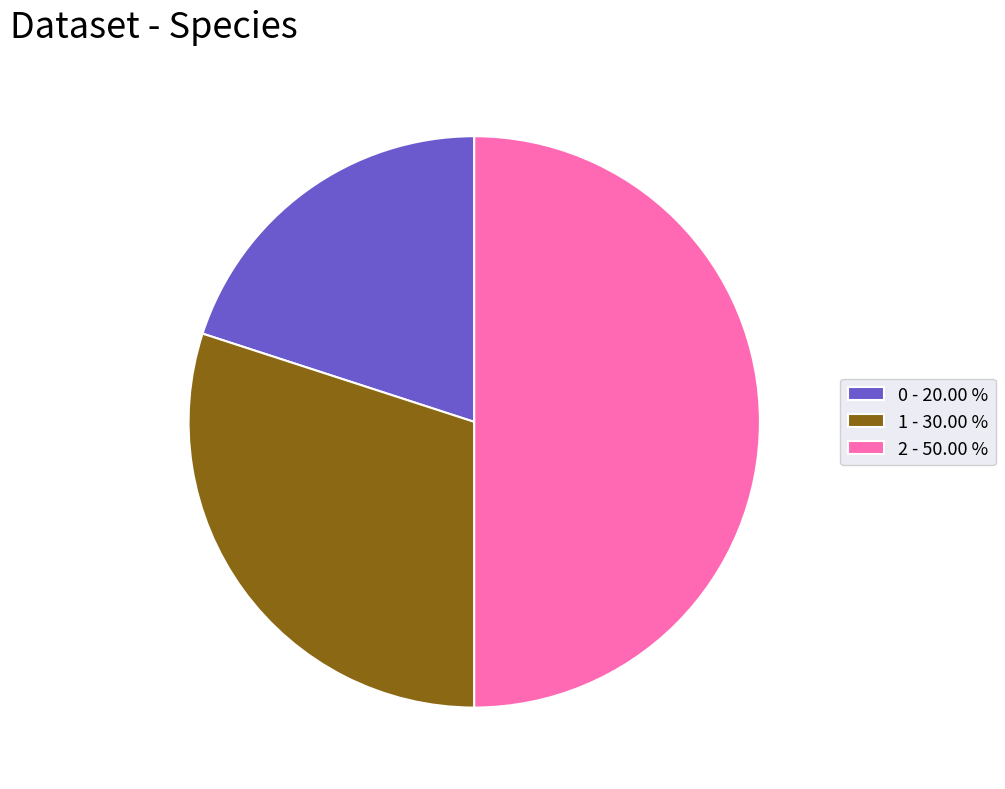

What is the ratio of the value at 2 - 50.00 % to the value at 0 - 20.00 %?

2.5